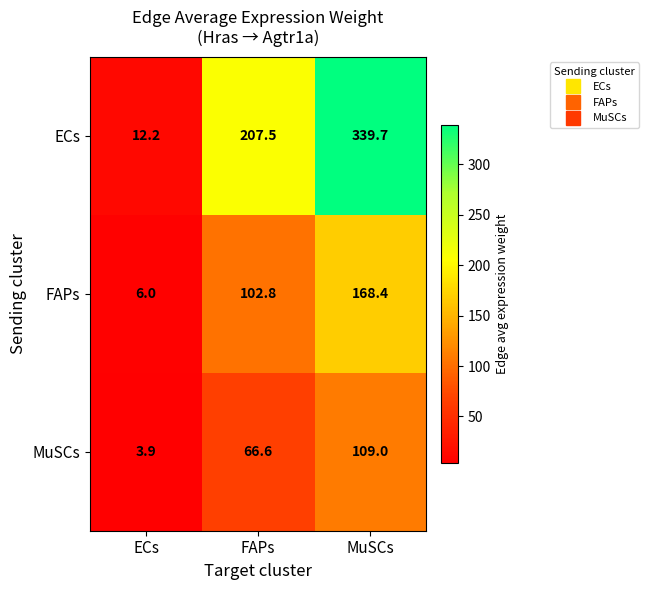

Which series has the widest spread of values?

ECs